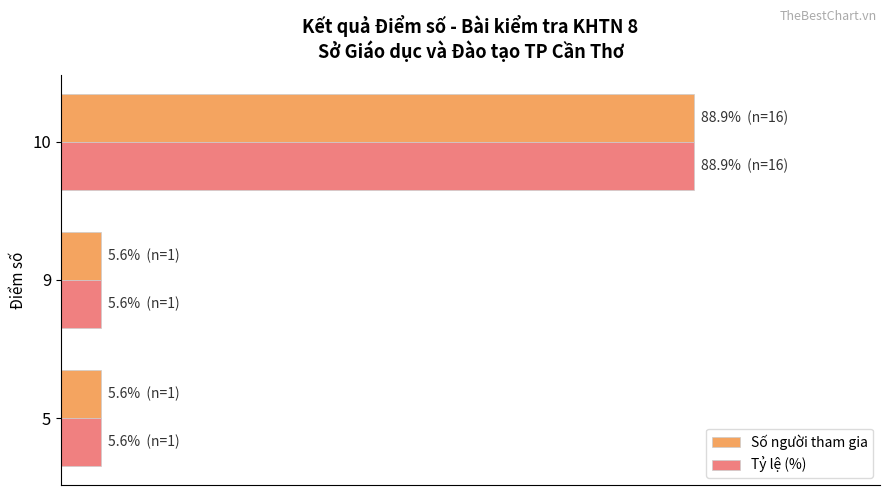

What is the value of the Tỷ lệ (%) bar at the 2nd from the left?

5.6